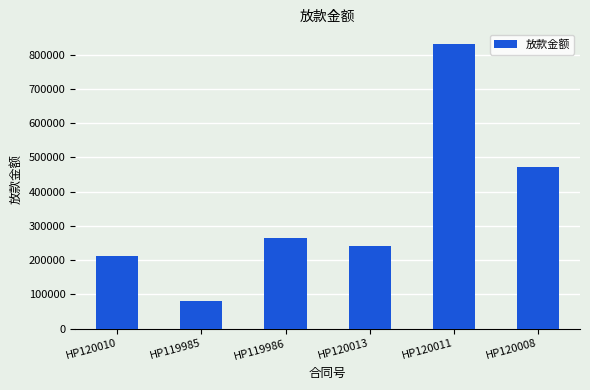

How many distinct data groups are displayed?

1